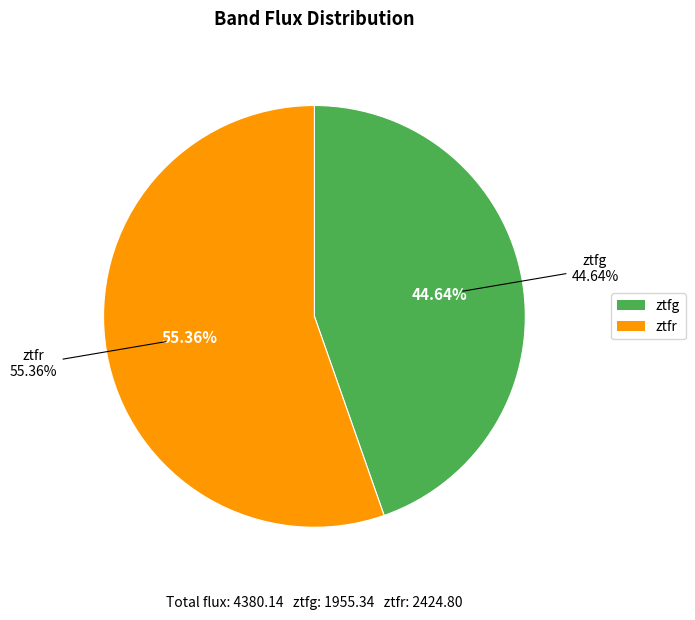

How many segments does this pie chart have?

2